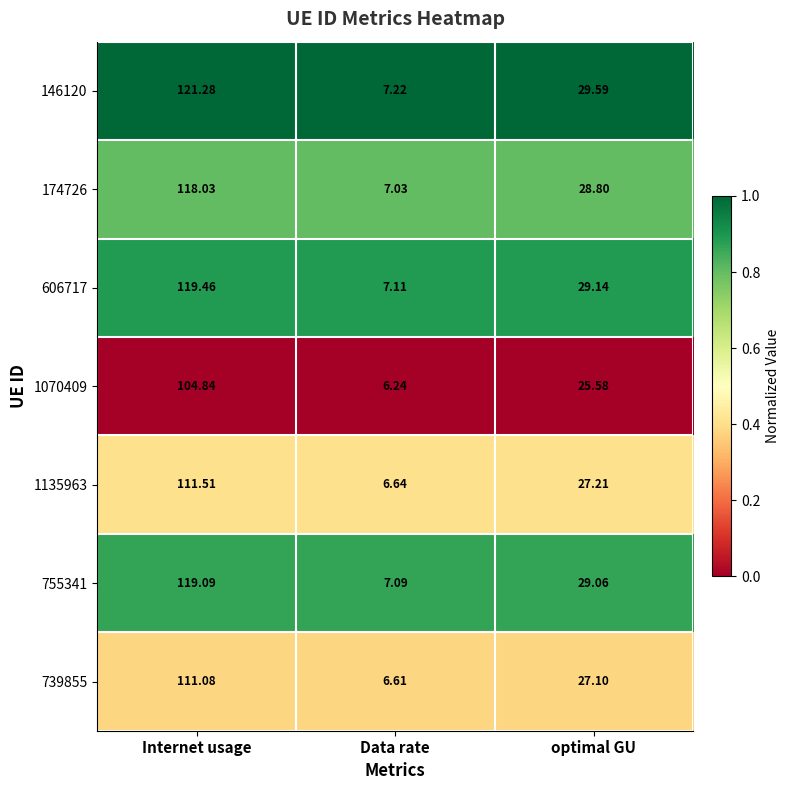

Which category has the lowest value across all series?

Data rate